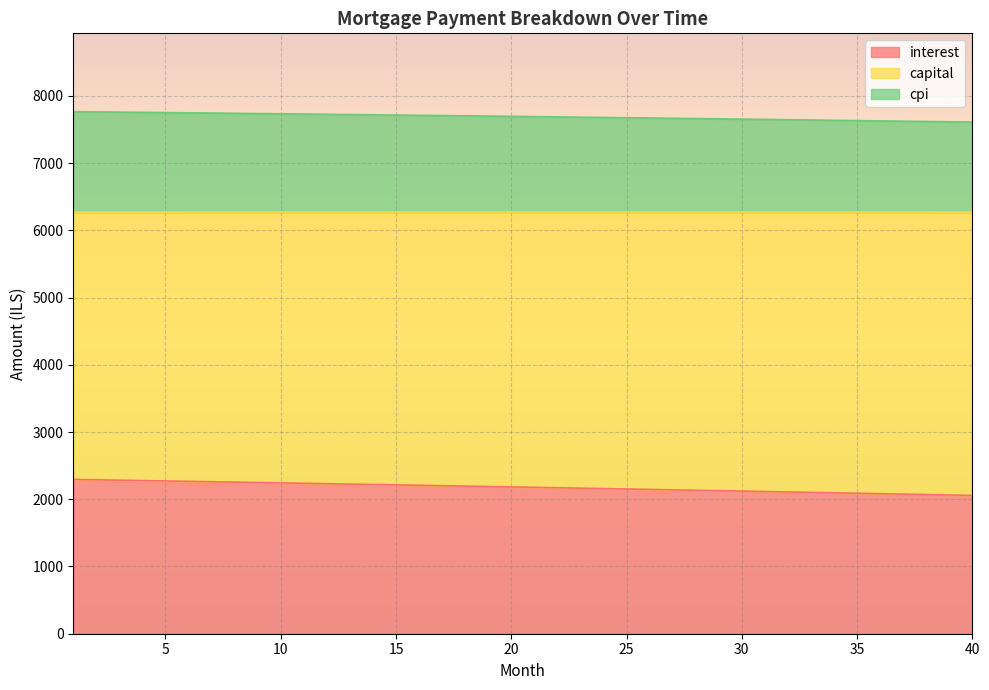

What is the maximum value for interest?

2295.1